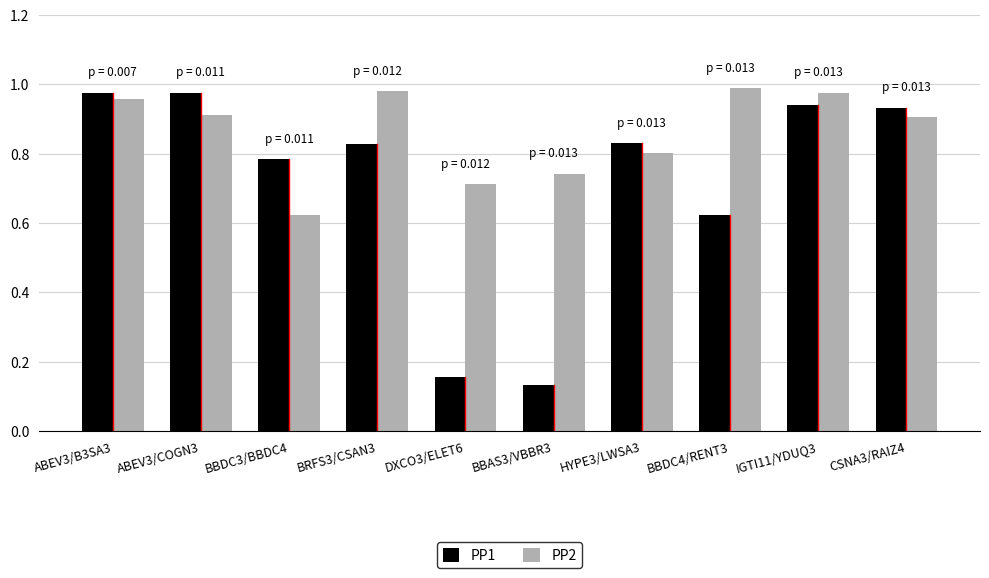

Rank the series by their maximum value, from highest to lowest.

PP2, PP1